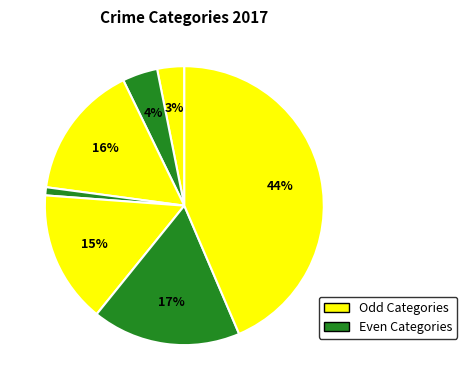

How many segments does this pie chart have?

7